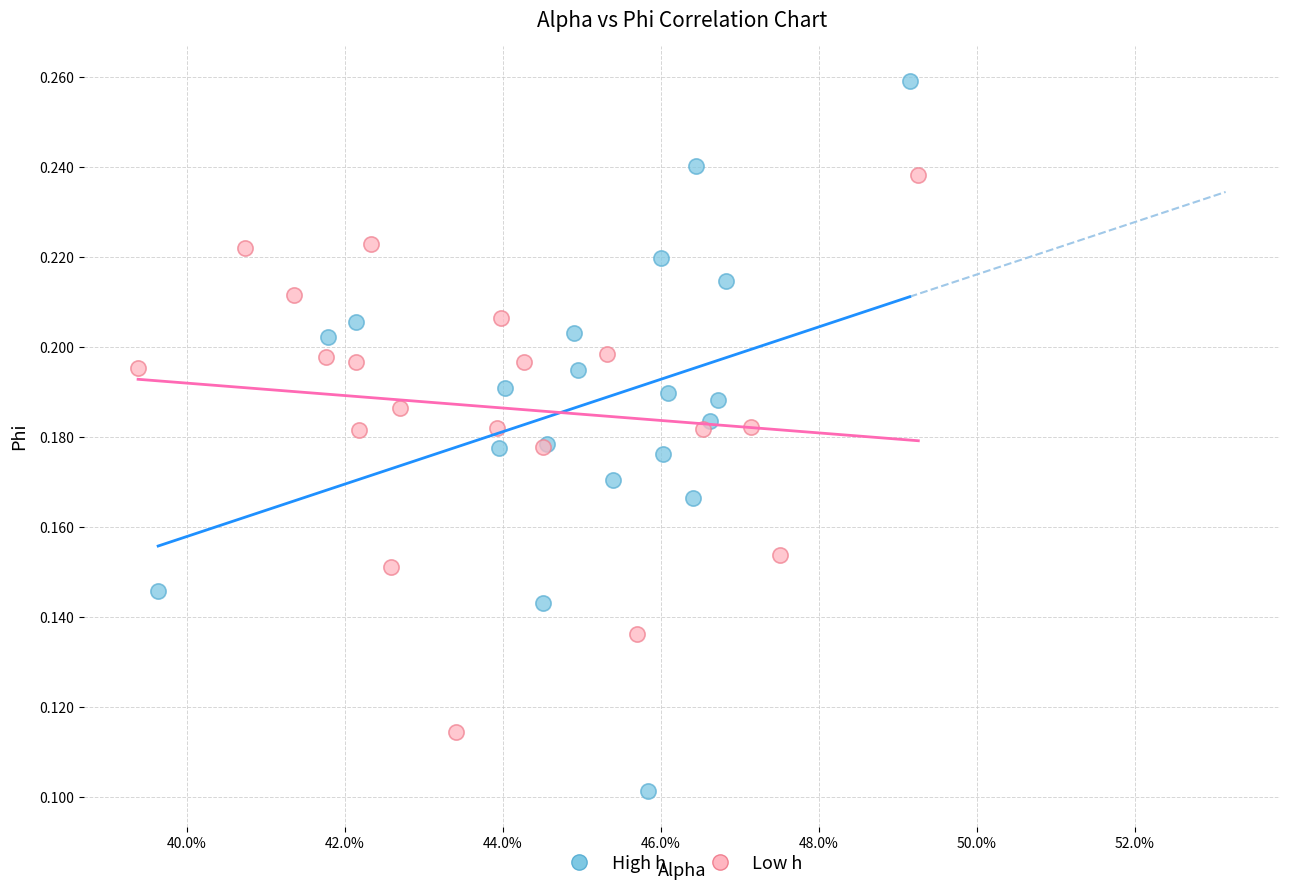

Which series contains the highest Y value?

High h